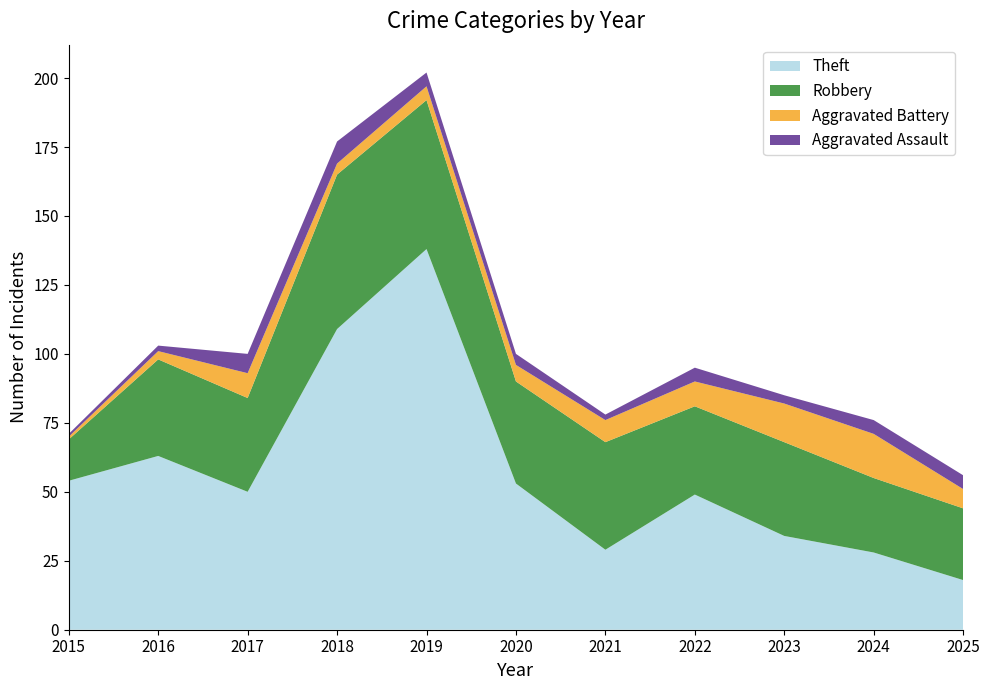

Reading left to right, transcribe all the data shown in this chart.

Theft: 2015=54	2016=63	2017=50	2018=109	2019=138	2020=53	2021=29	2022=49	2023=34	2024=28	2025=18
Robbery: 2015=15	2016=35	2017=34	2018=56	2019=54	2020=37	2021=39	2022=32	2023=34	2024=27	2025=26
Aggravated Battery: 2015=1	2016=3	2017=9	2018=4	2019=5	2020=6	2021=8	2022=9	2023=14	2024=16	2025=7
Aggravated Assault: 2015=1	2016=2	2017=7	2018=8	2019=5	2020=4	2021=2	2022=5	2023=3	2024=5	2025=5